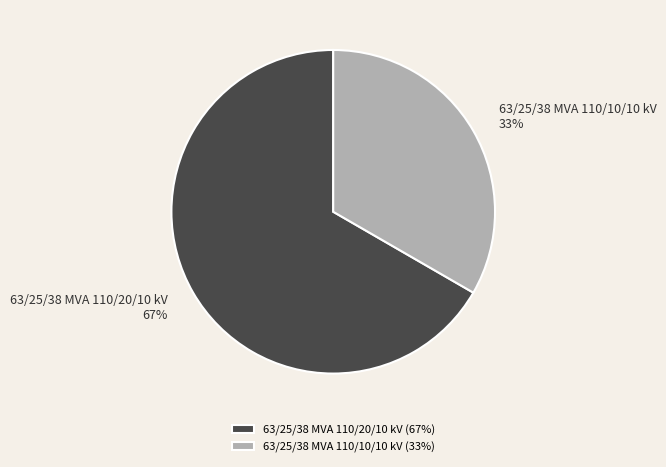

To the nearest percent, what percentage of the pie is 63/25/38 MVA 110/20/10 kV?

67%